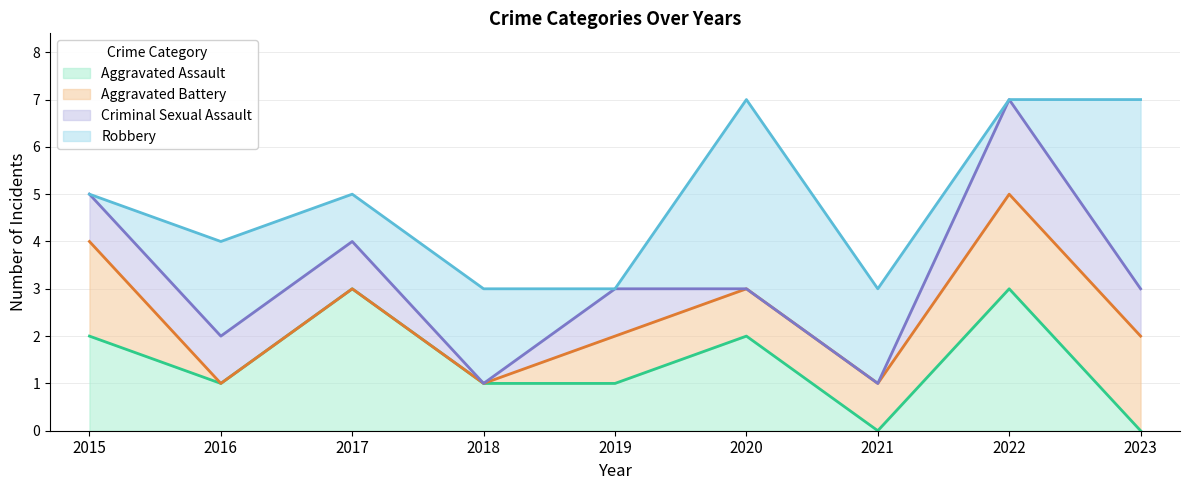

At how many categories does at least one series exceed 2?

4